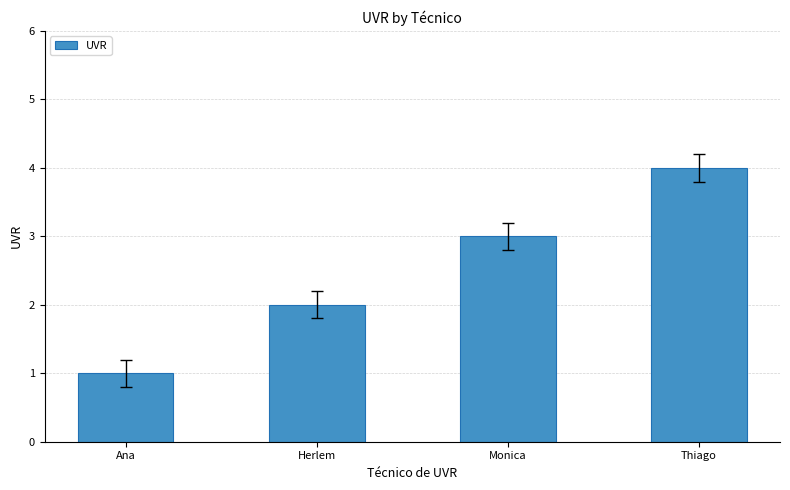

At which category does the chart reach its peak across all series?

Thiago